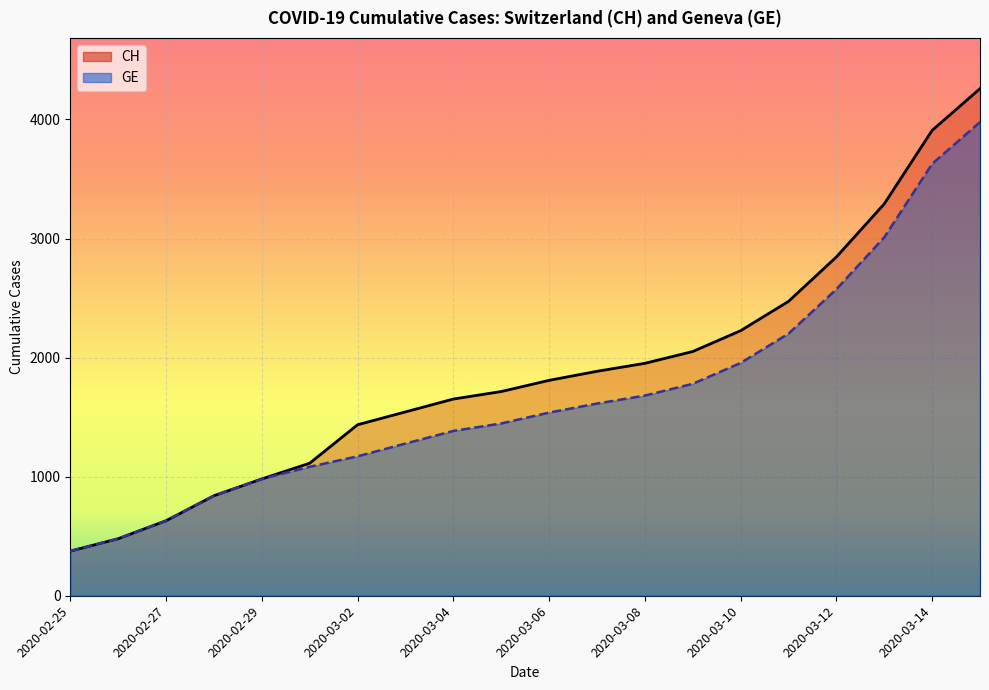

What is the difference between the maximum and minimum values in the CH series?

3884